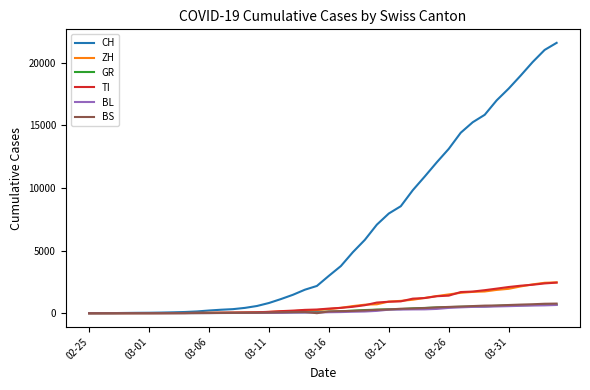

What is the highest value of the BS series?

767